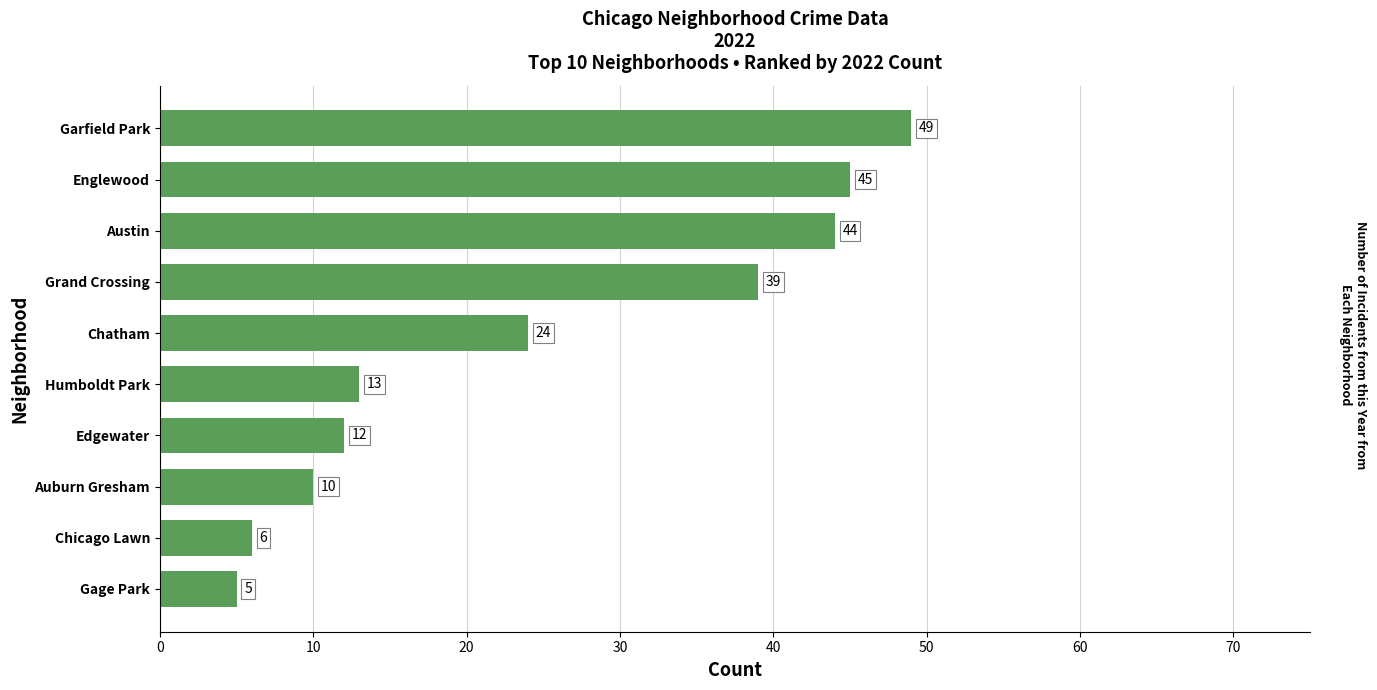

Reading bottom to top, transcribe all the data shown in this chart.

5	6	10	12	13	24	39	44	45	49